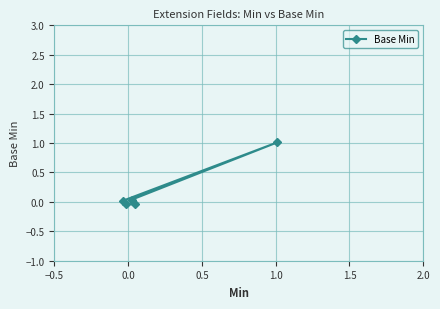

What is the greatest value displayed?

1.0